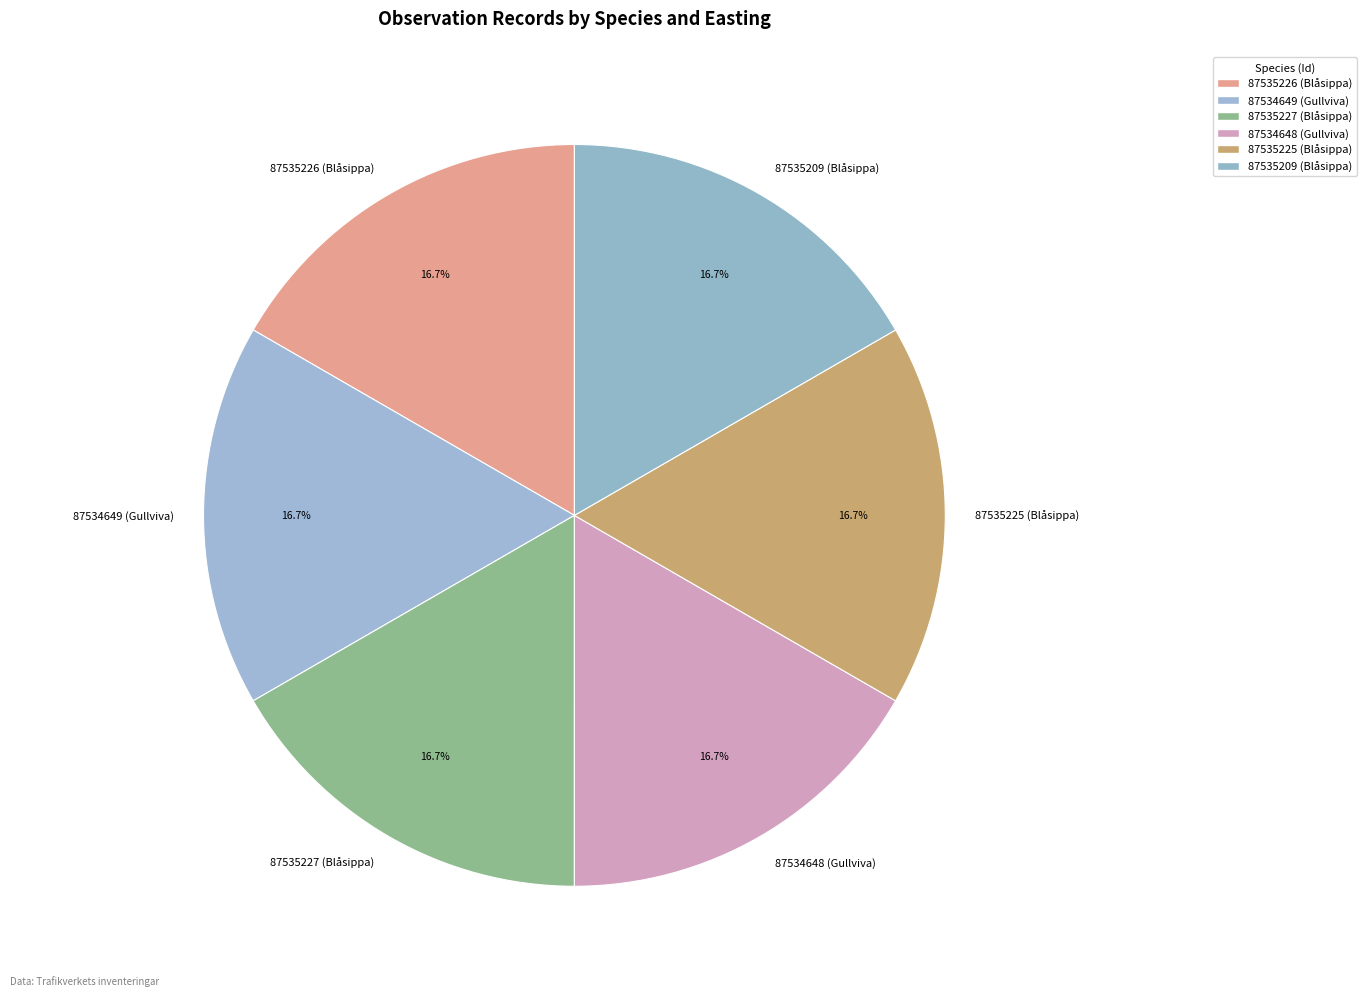

Is it true that 87535209 (Blåsippa) is 11% of the pie?

False